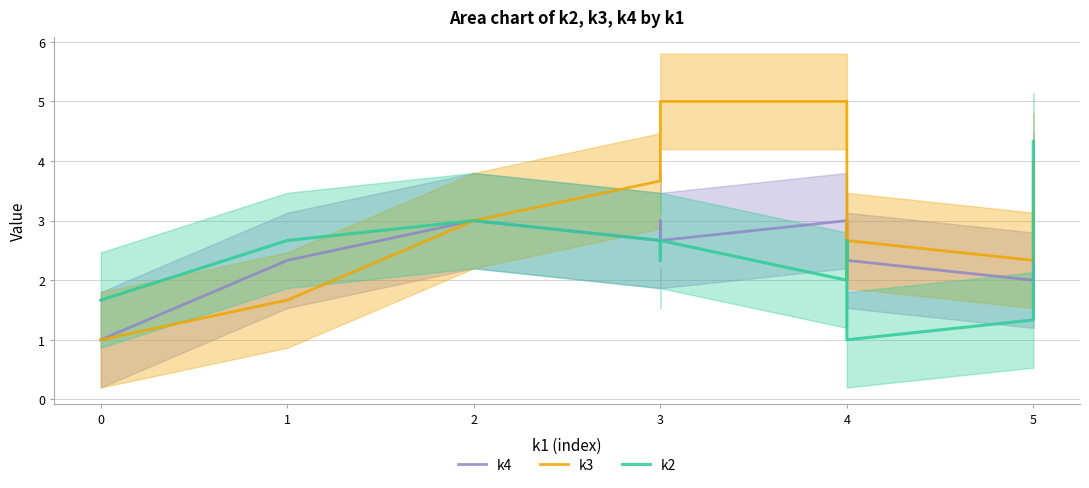

What is the value of the k2 point at the 20th from the left?

2.7